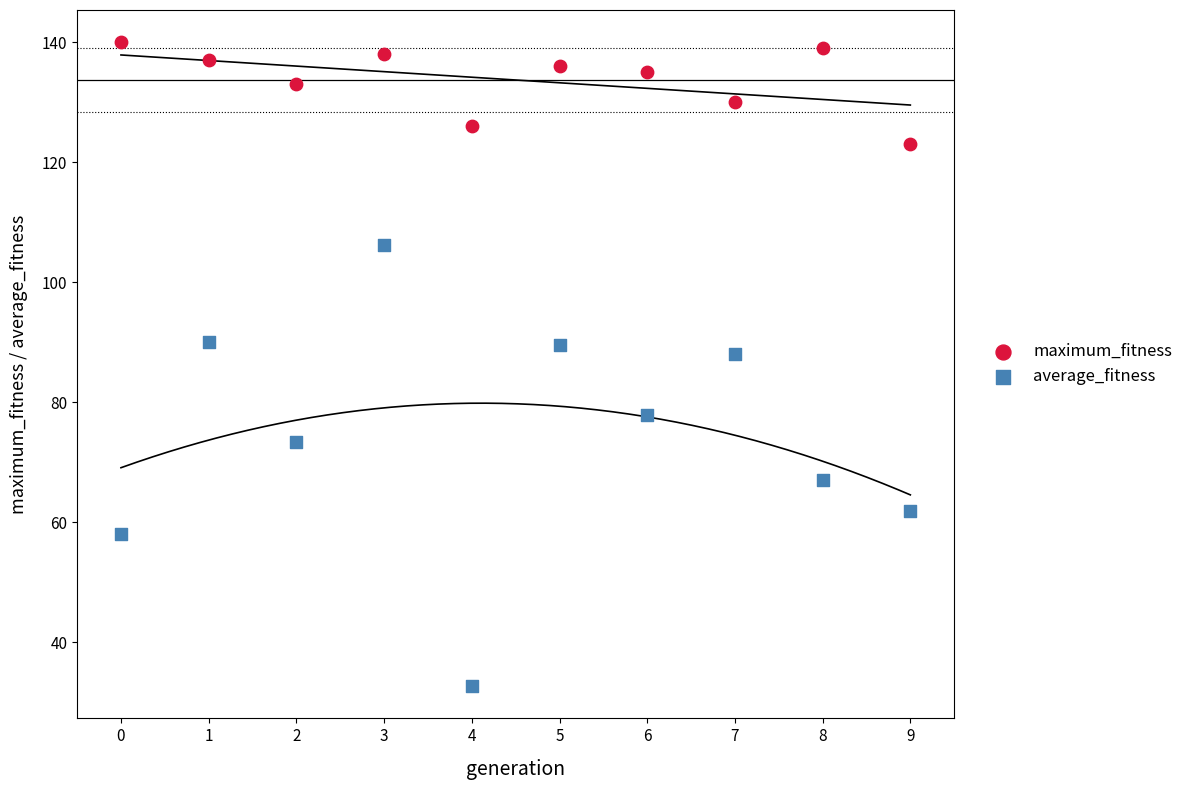

Which series has the widest spread of Y values?

average_fitness